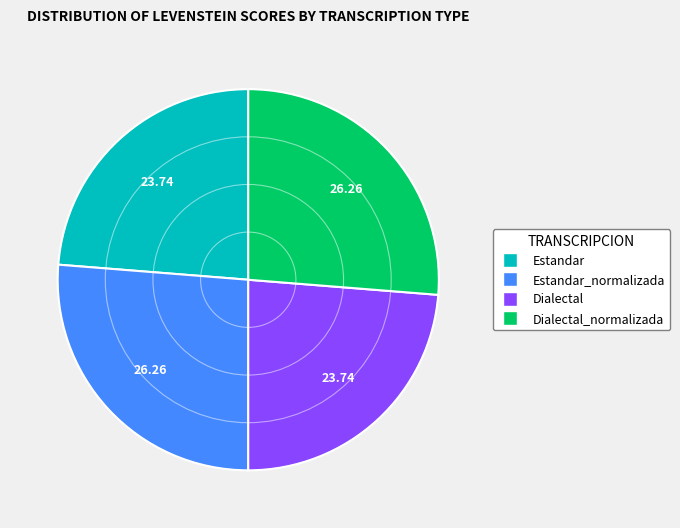

How many segments does this pie chart have?

4